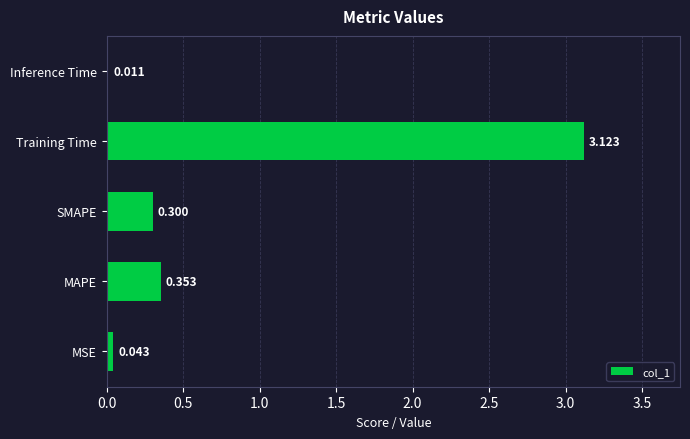

Which has a higher value, Inference Time or MSE?

MSE